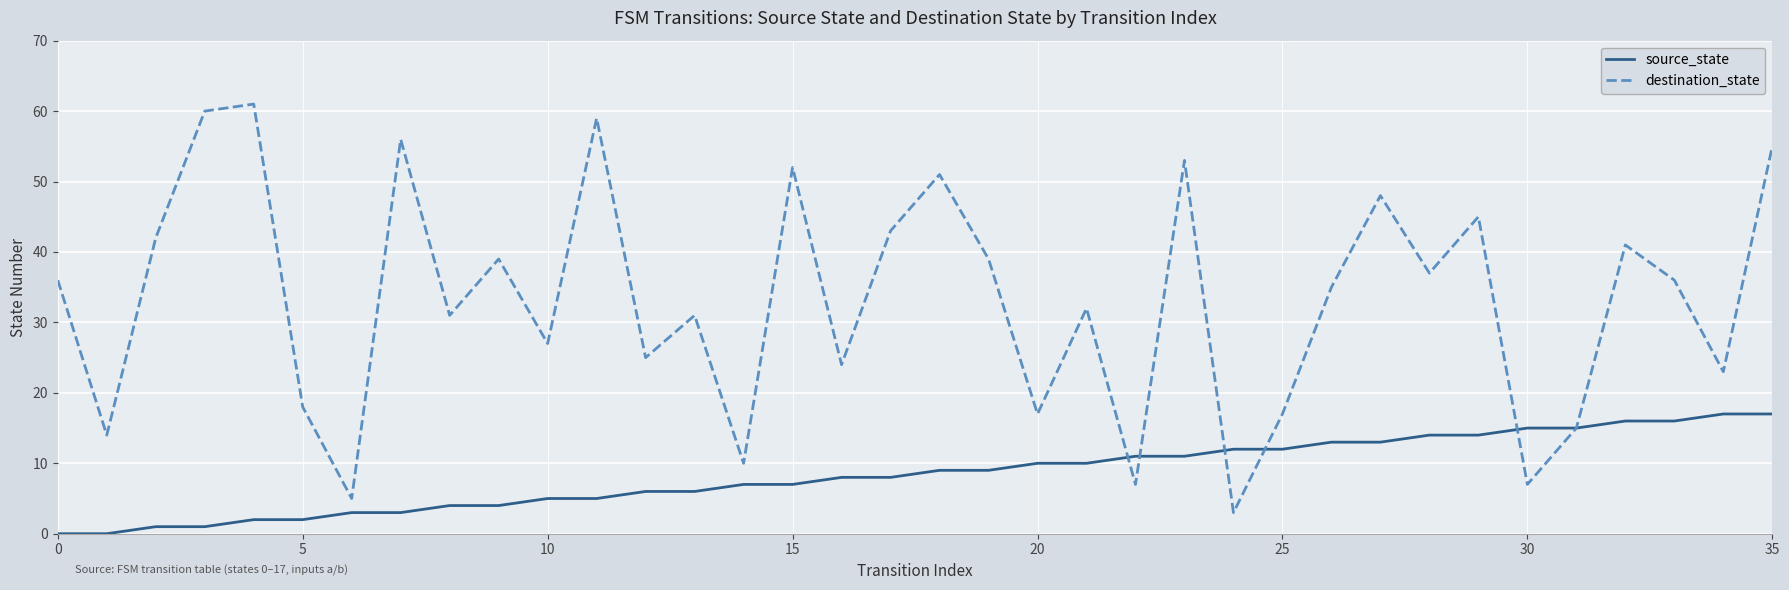

What is the sum of all source_state values?

306